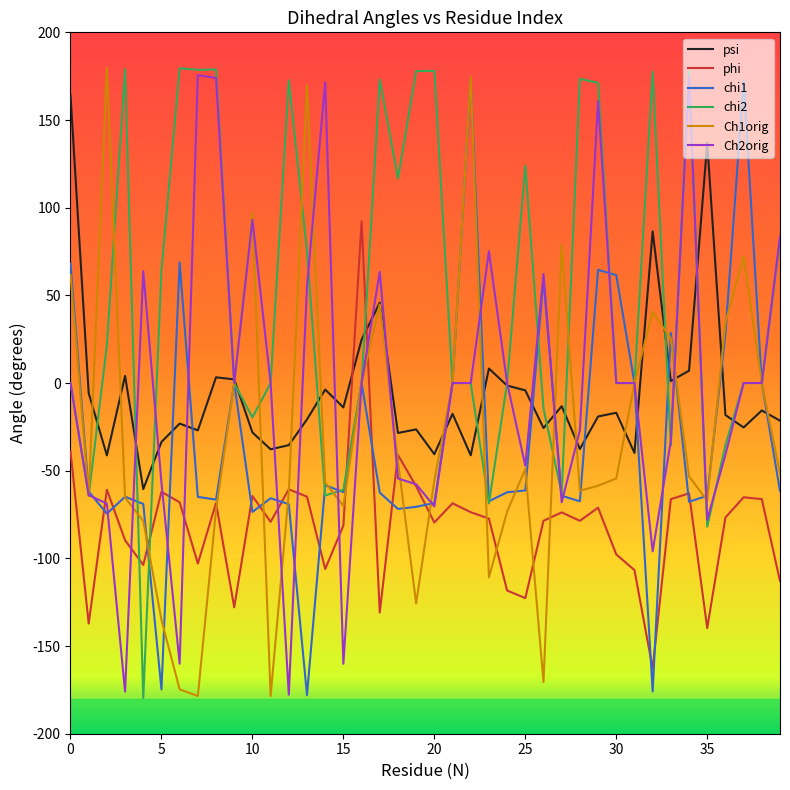

What are all the series names shown in the legend?

psi, phi, chi1, chi2, Ch1orig, Ch2orig